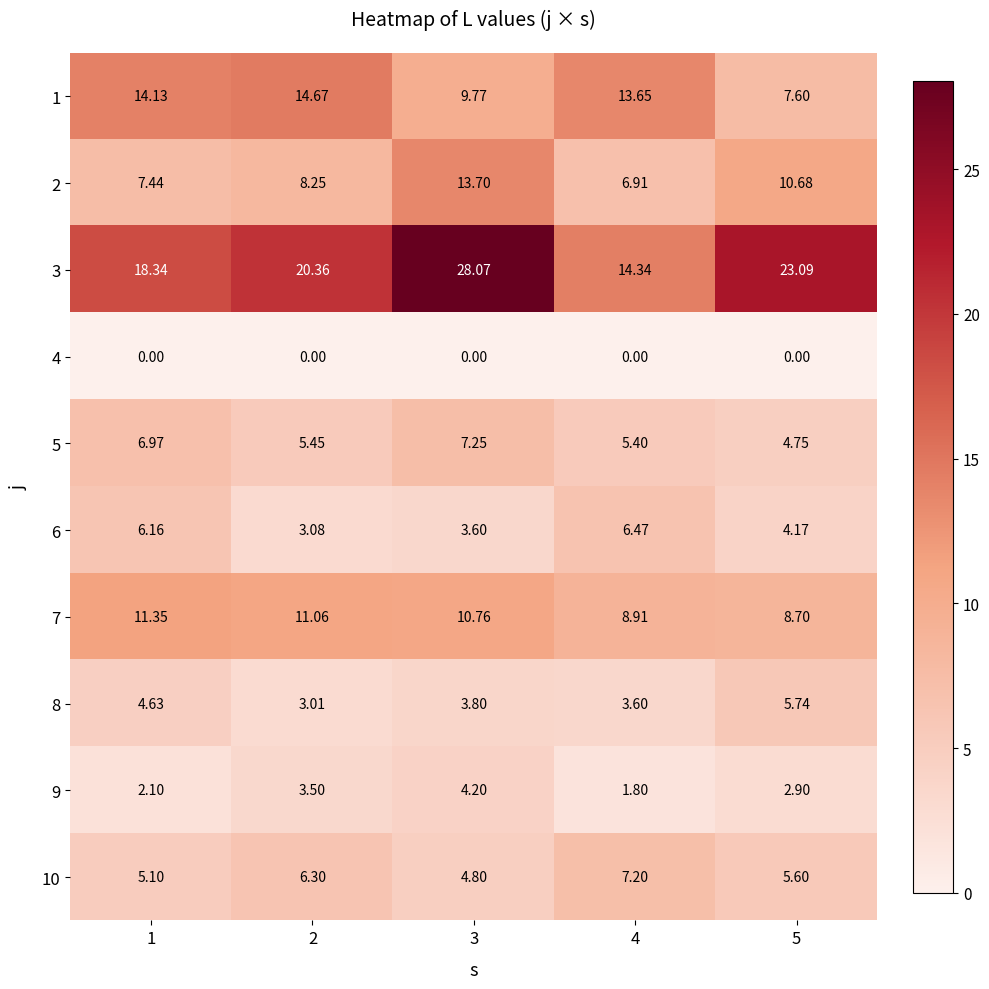

Is the value of 4 at 1 greater than the value of 1 at 5?

No